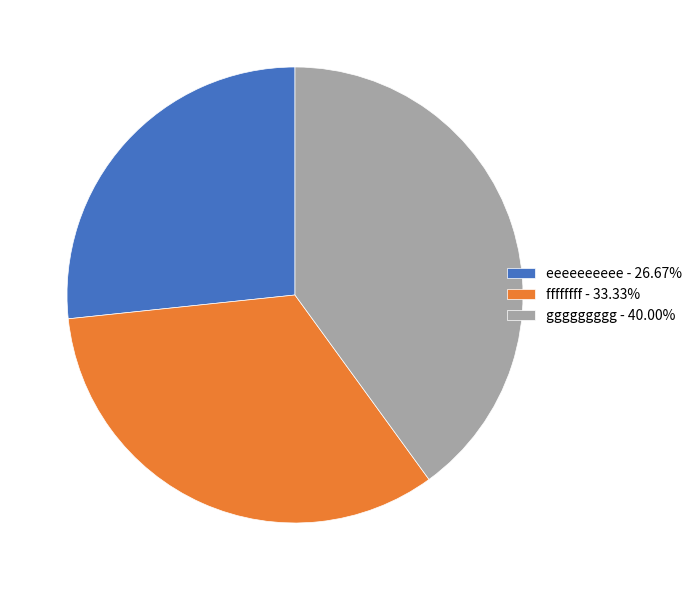

Which has a higher value, eeeeeeeeee or ffffffff?

ffffffff